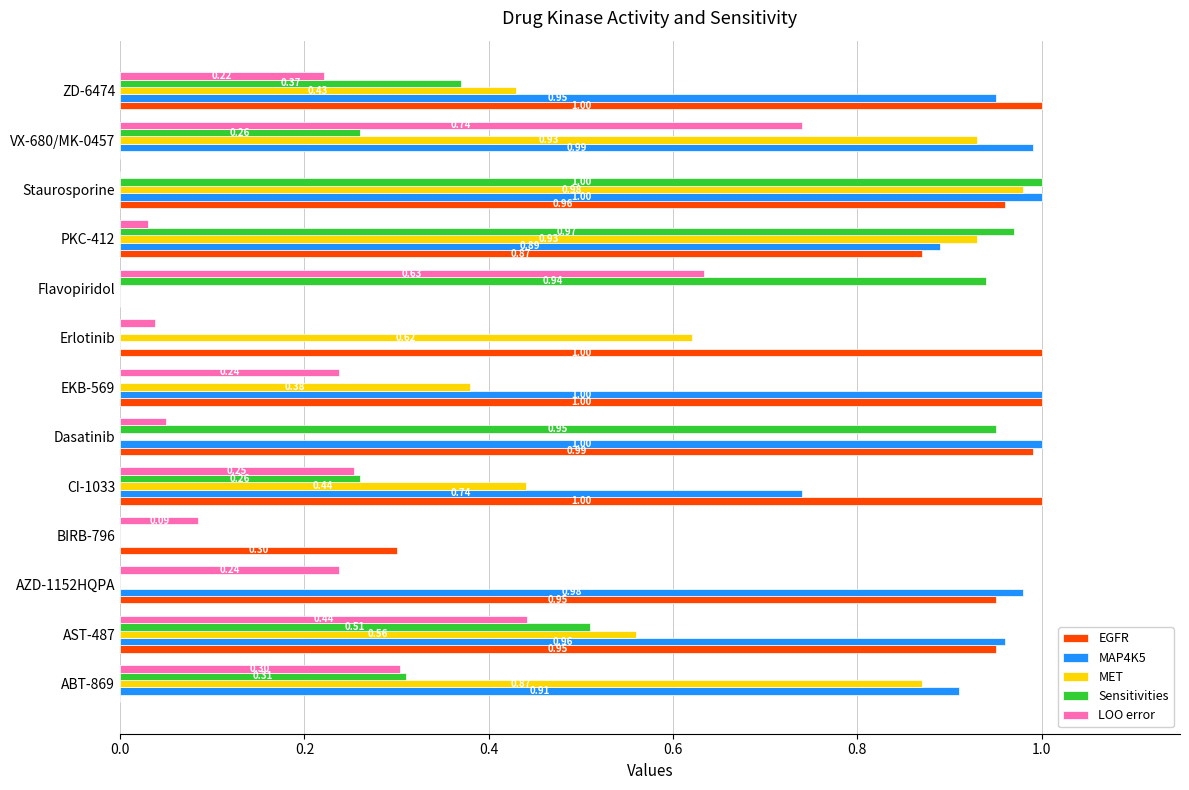

Where is LOO error nearest to the value 0?

Staurosporine